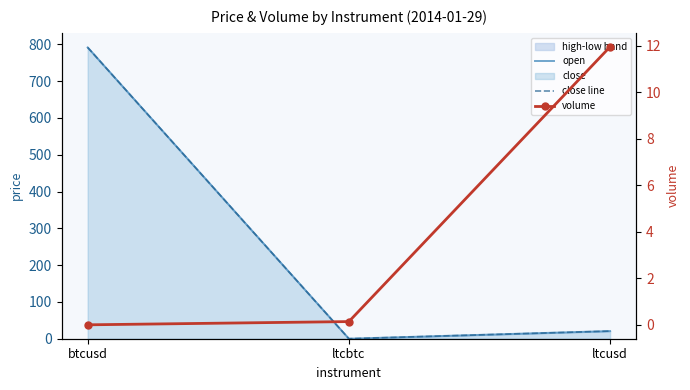

What is the difference between the highest and lowest values at btcusd?

791.6